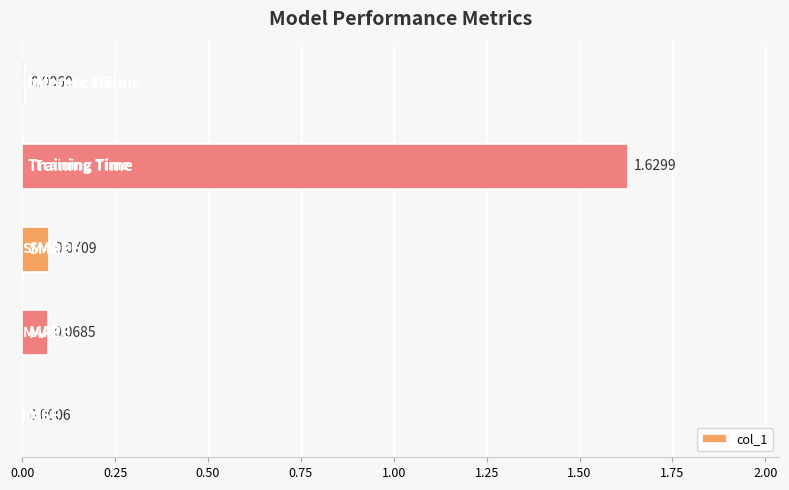

What is the value of the 4th bar from the left?

1.6